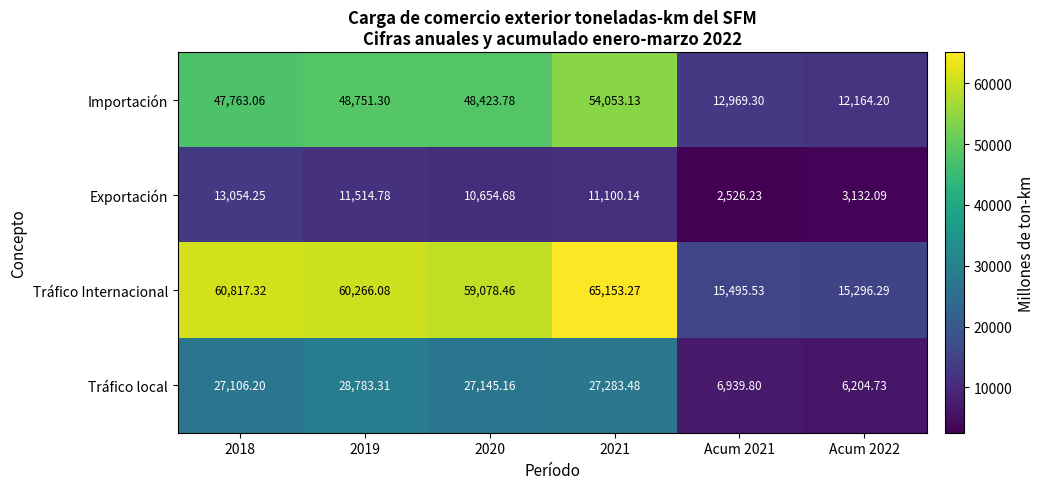

Between 2019 and Acum 2021, which series saw the biggest shift?

Tráfico Internacional